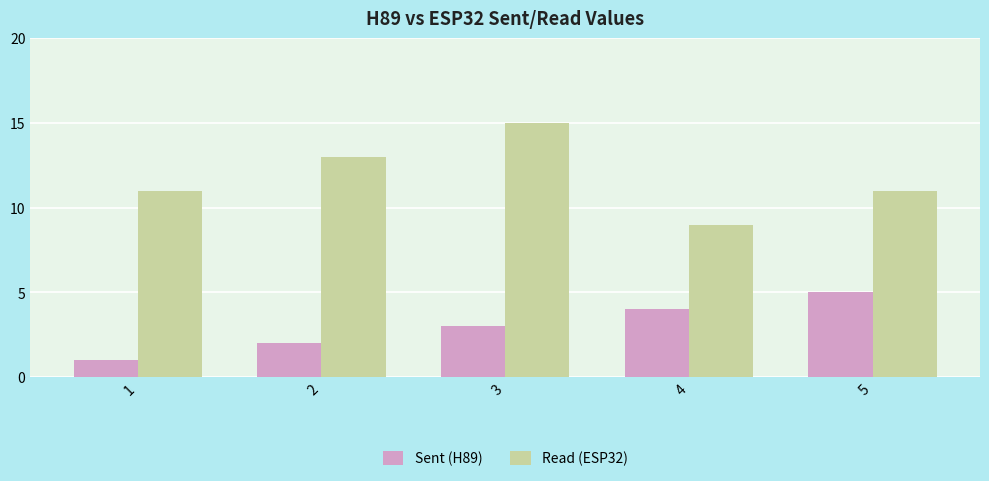

True or false: Sent (H89) has a value of 0 at 1.

False